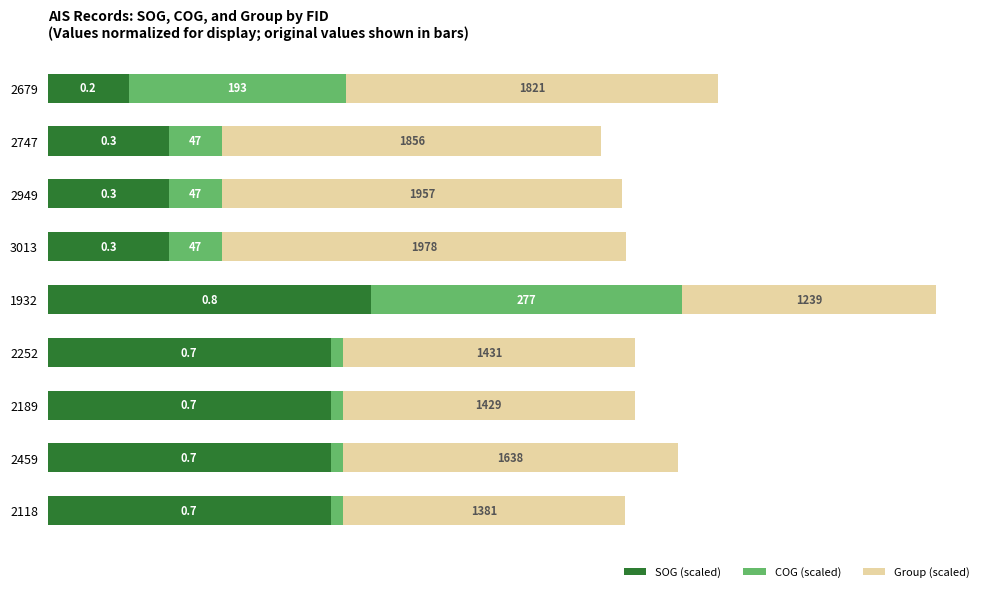

What are all the series names shown in the legend?

SOG (scaled), COG (scaled), Group (scaled)